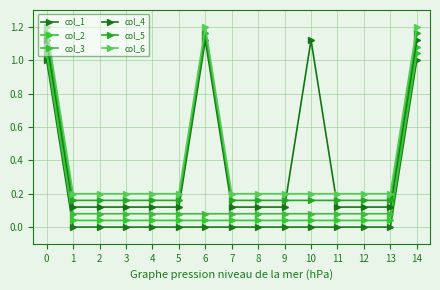

The col_6 series shows 0.0 at 3. True or false?

False